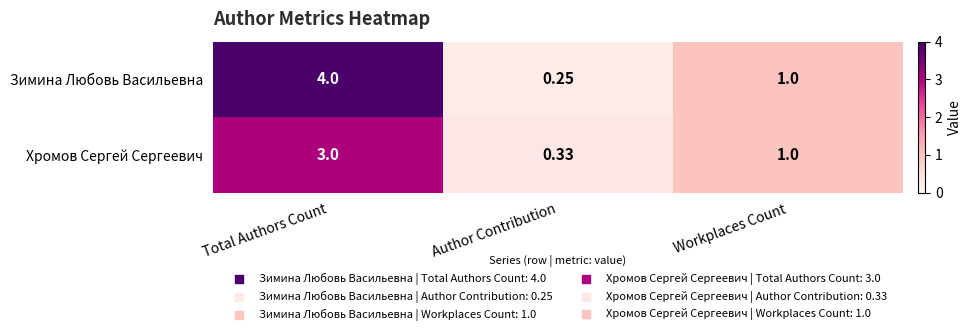

Is the value of Хромов Сергей Сергеевич at Author Contribution greater than the value of Зимина Любовь Васильевна at Author Contribution?

Yes